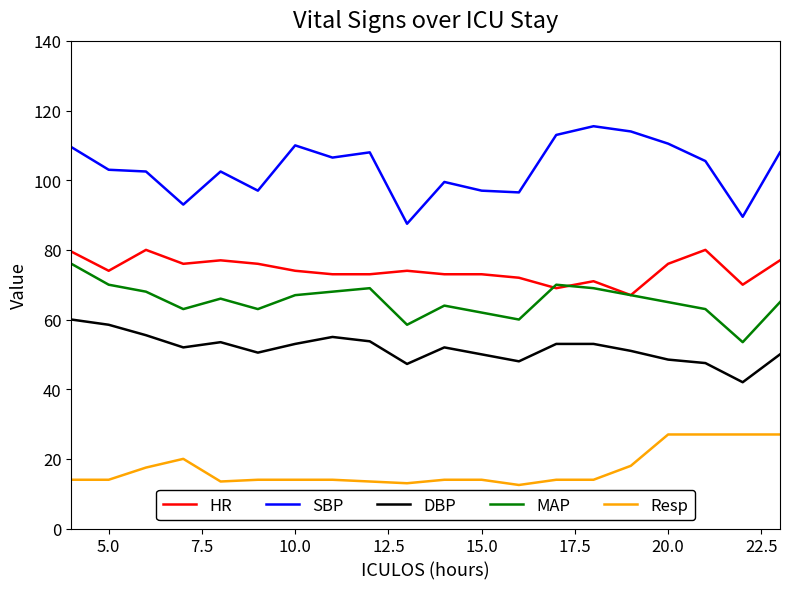

True or false: Resp and HR cross at least once.

False